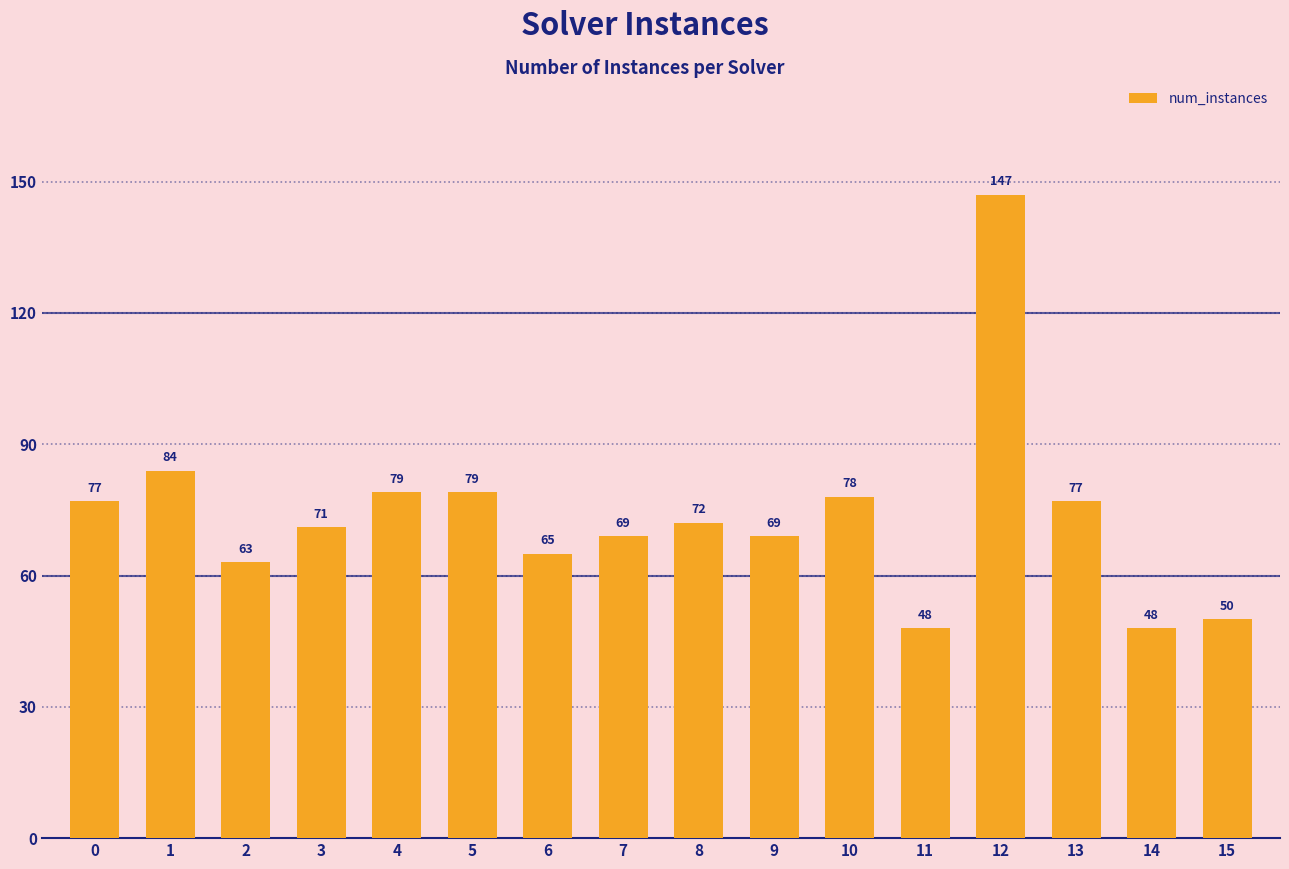

Which category has the highest value across all series?

12